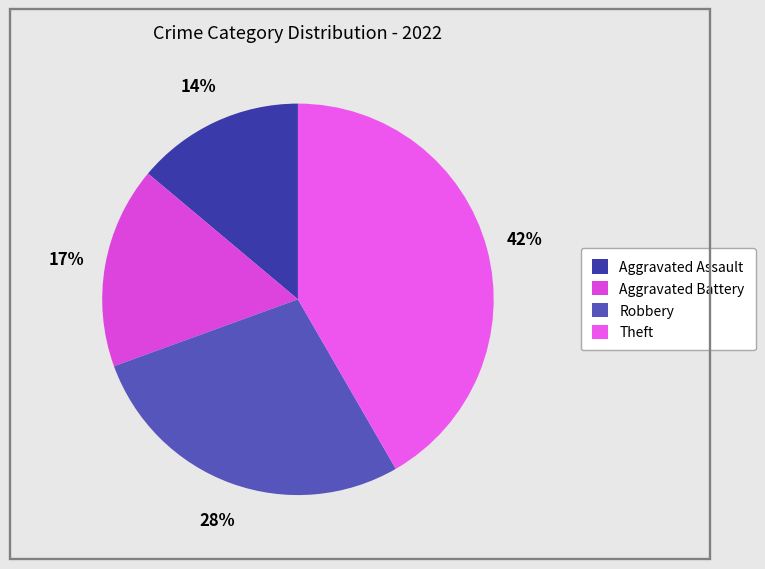

To the nearest percent, what is the difference between the Theft and Aggravated Battery slice percentages?

25%